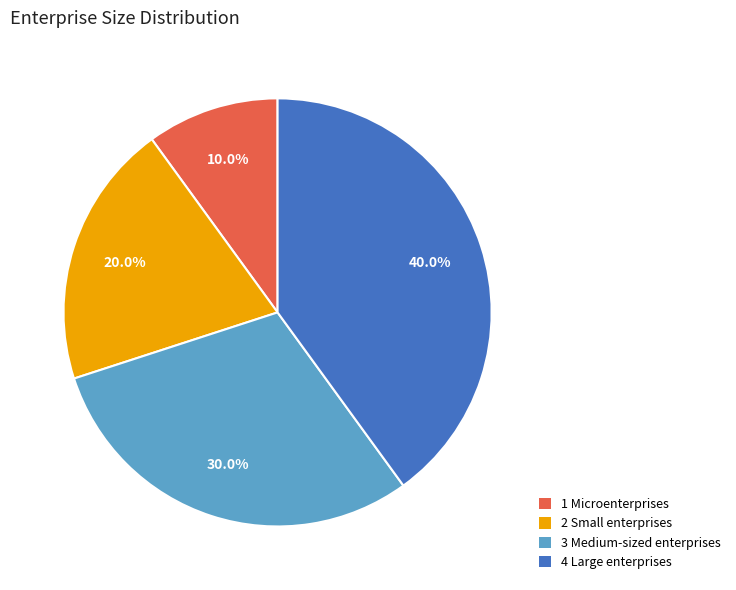

What is the total percentage of 2 Small enterprises and 3 Medium-sized enterprises?

50.0%